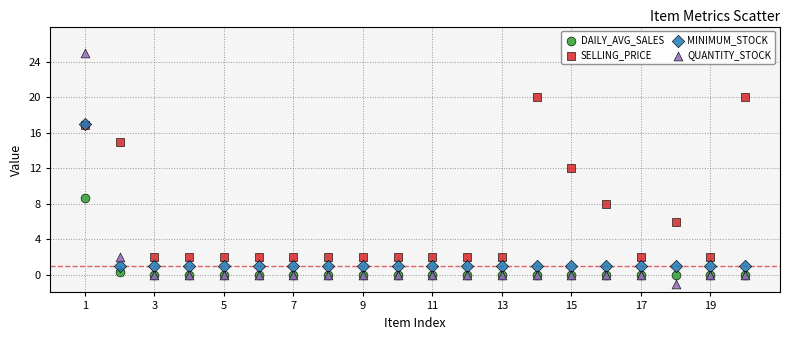

In the SELLING_PRICE series, what Y value is closest to 11?

12.0